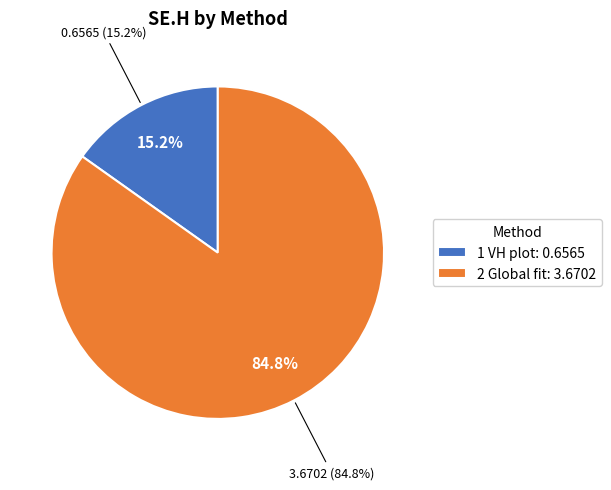

To the nearest percent, what portion does 2 Global fit represent?

85%